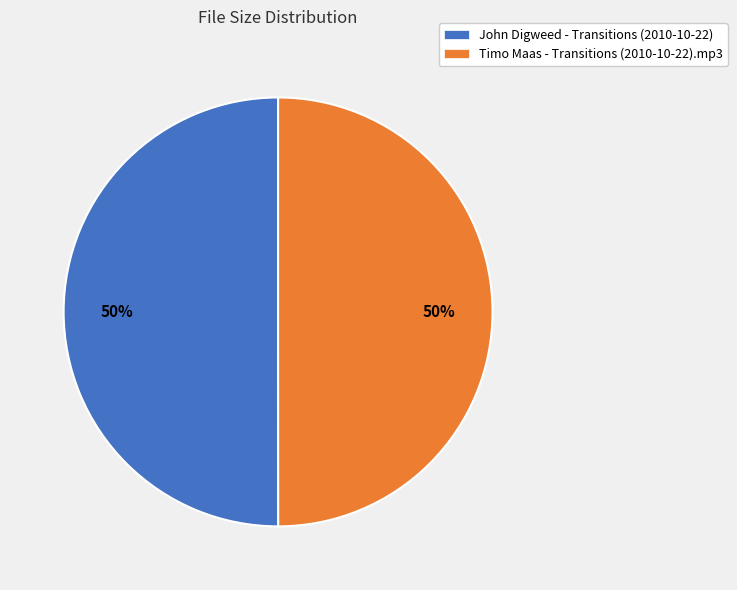

The Timo Maas - Transitions (2010-10-22).mp3 slice represents 50% of the pie. True or false?

True